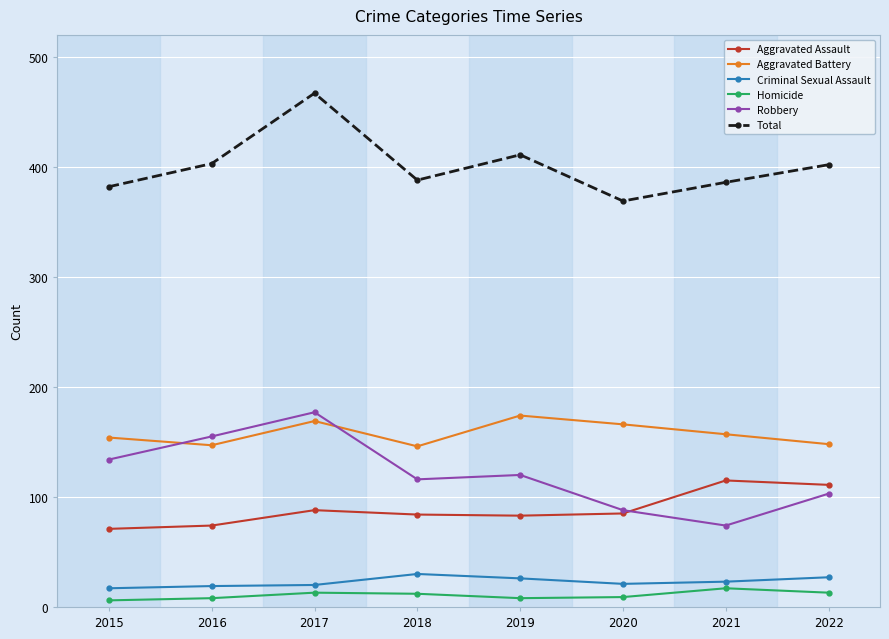

Is the value of Total at 2019 greater than the value of Criminal Sexual Assault at 2015?

Yes